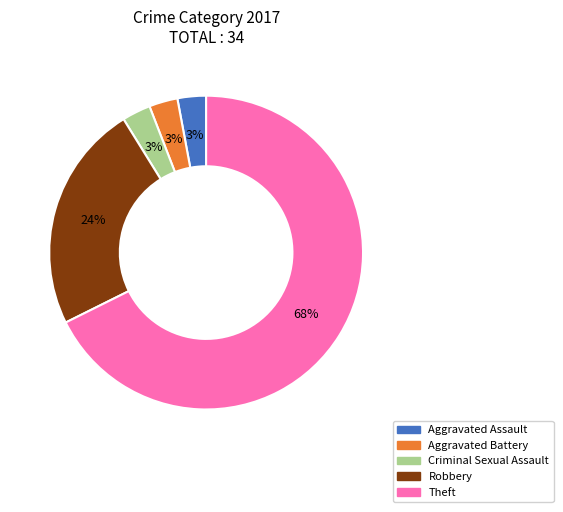

Is there any slice that represents more than half of the pie?

Yes